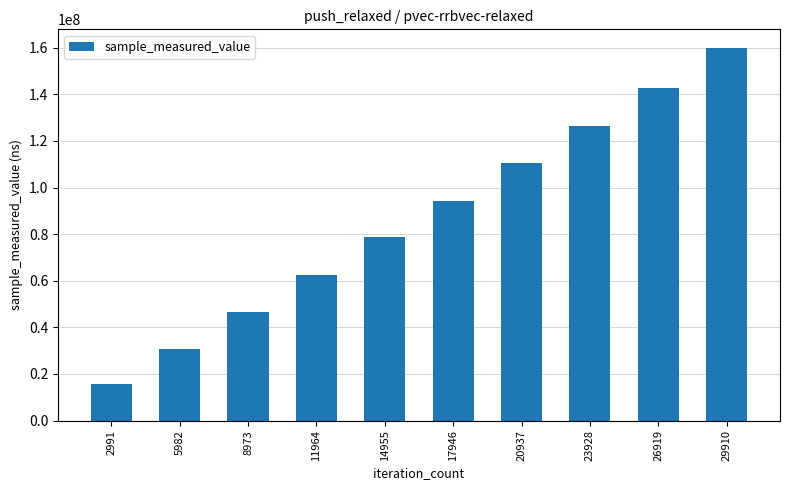

Reading left to right, what are all the values shown in this chart?

2991=15510402	5982=30767085	8973=46712712	11964=62587623	14955=78798314	17946=94071479	20937=110452428	23928=126186766	26919=142767168	29910=159878464